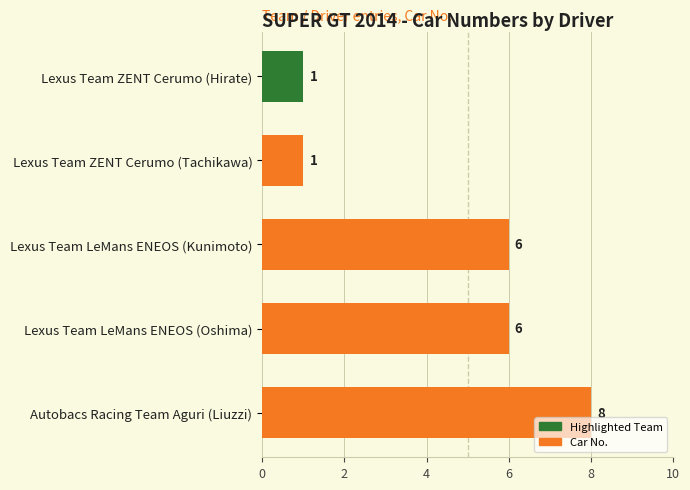

What is the average value?

4